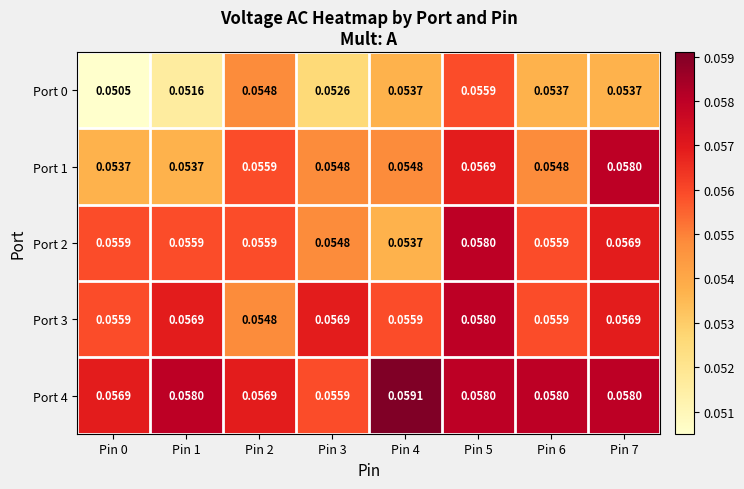

Is the value of Port 1 at Pin 1 greater than the value of Port 4 at Pin 5?

No